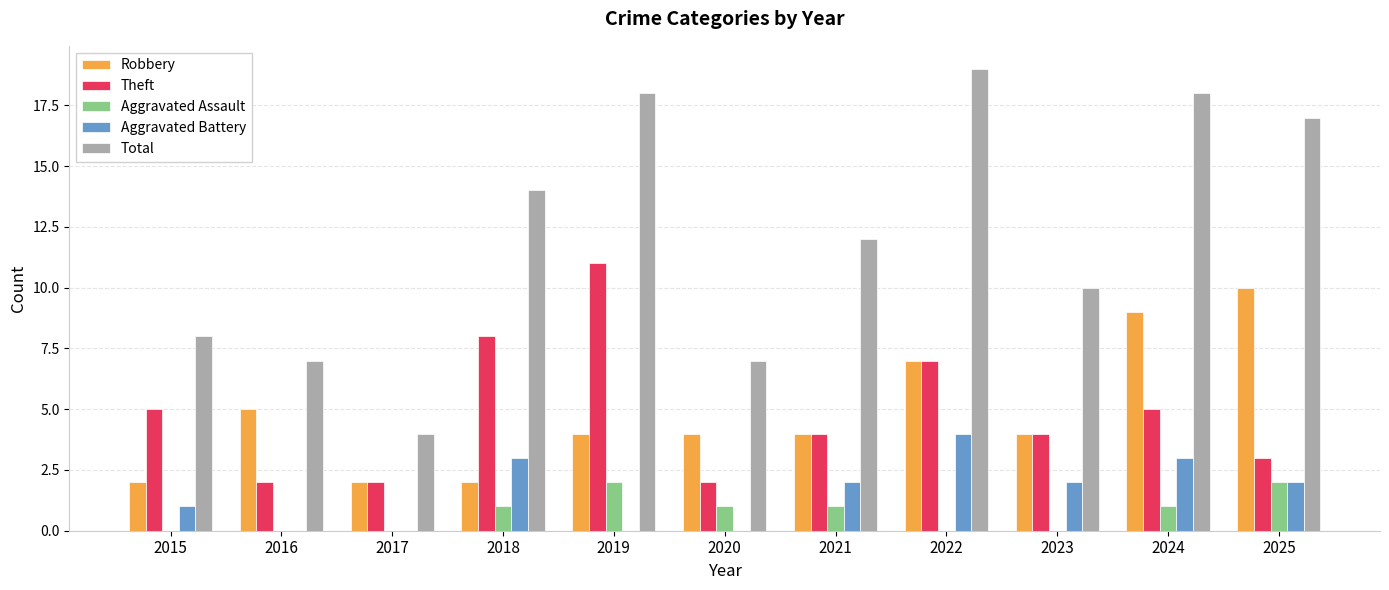

Read the Robbery value at 2025.

10